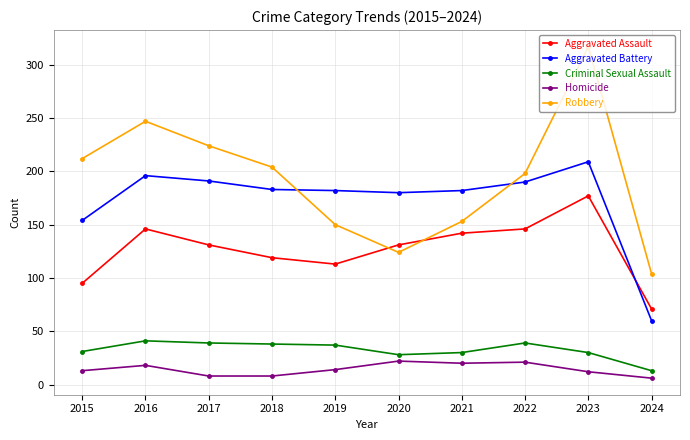

Rank the series by their maximum value, from lowest to highest.

Homicide, Criminal Sexual Assault, Aggravated Assault, Aggravated Battery, Robbery